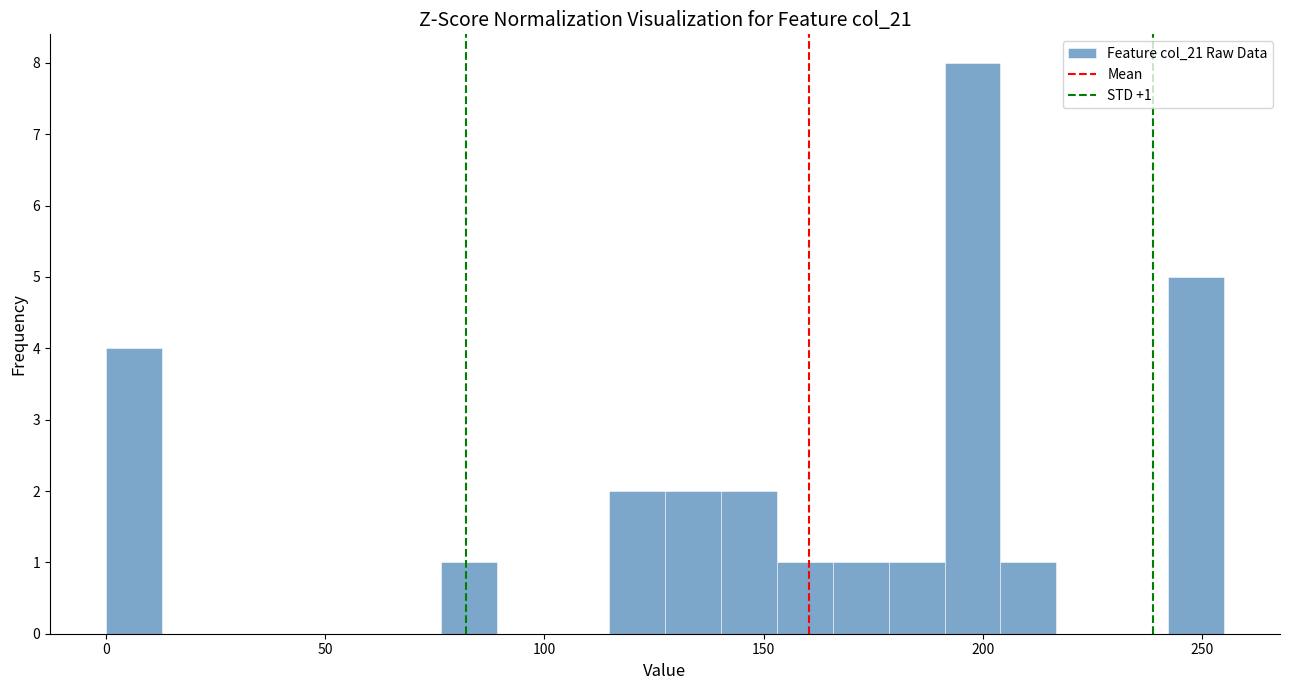

Read against the x-axis, roughly where is the centre of the tallest bar?

200